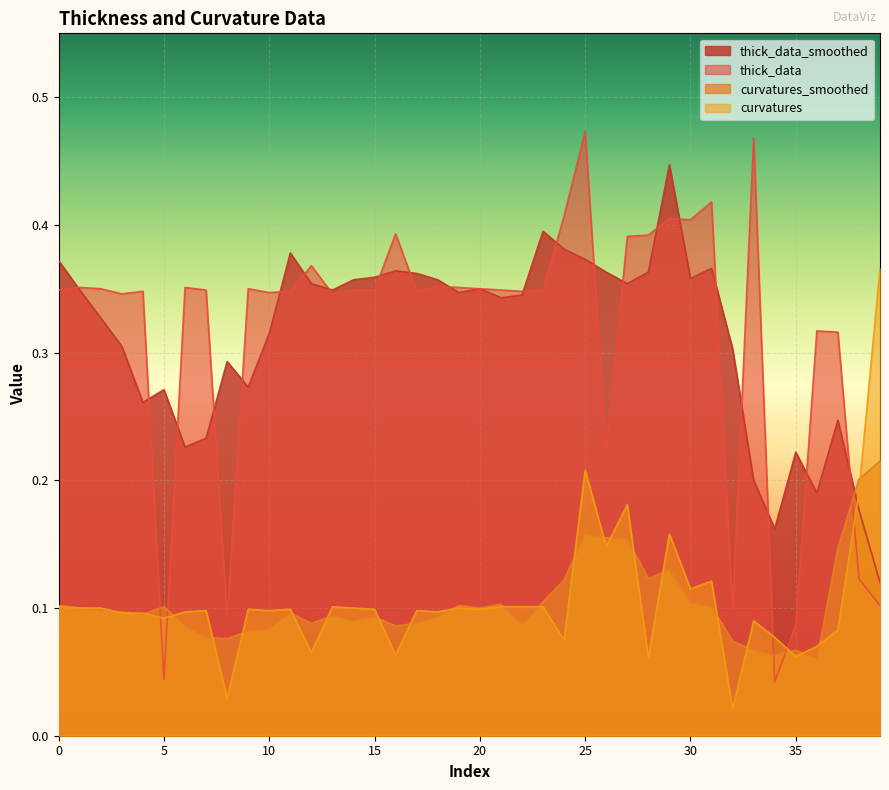

What is the difference between the highest and lowest values at 19?

0.3